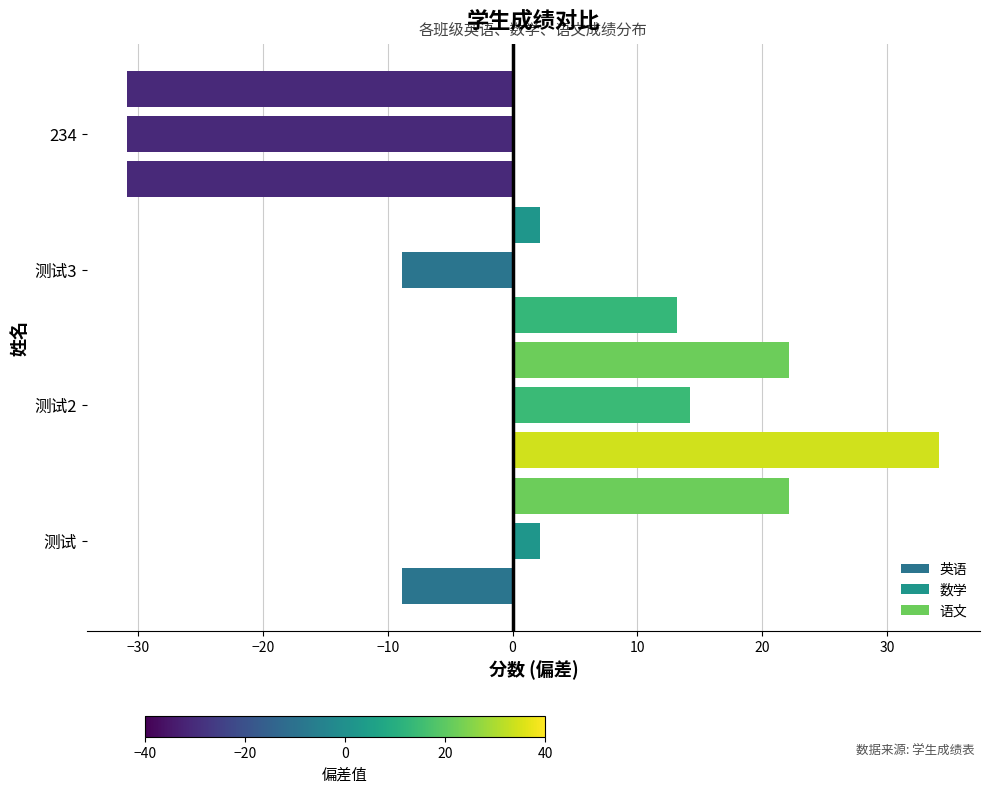

Count the number of data series in this chart.

3